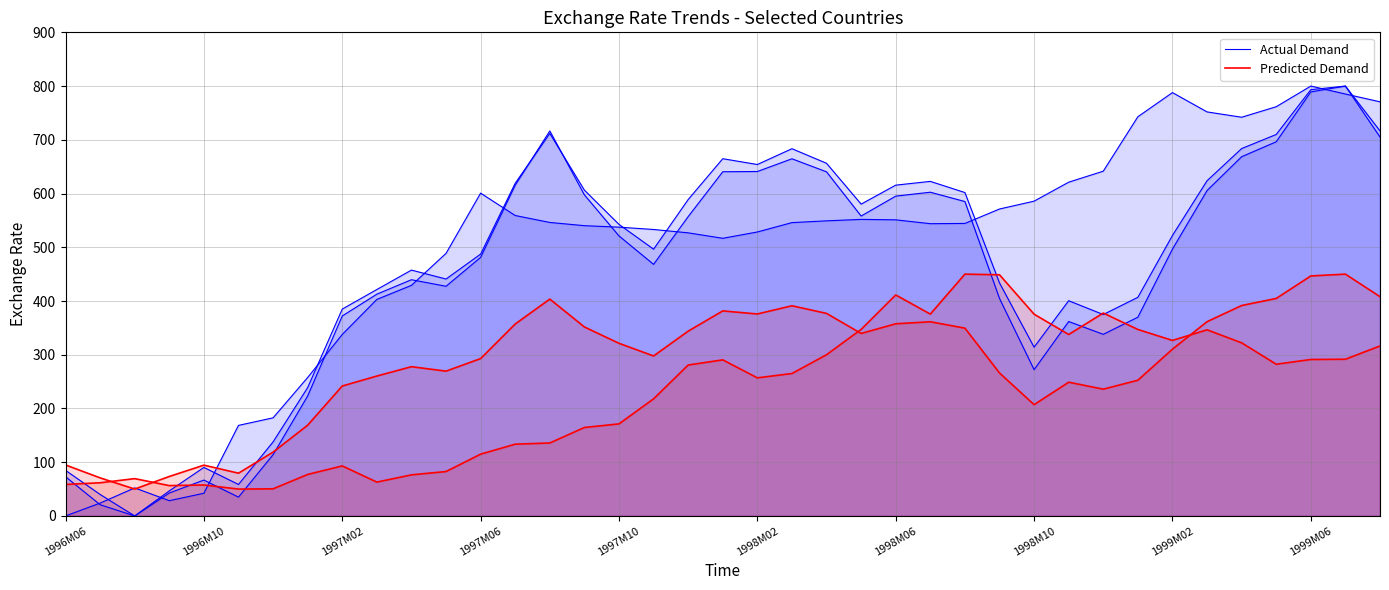

Which series changed the most between 14 and 33?

Predicted Demand